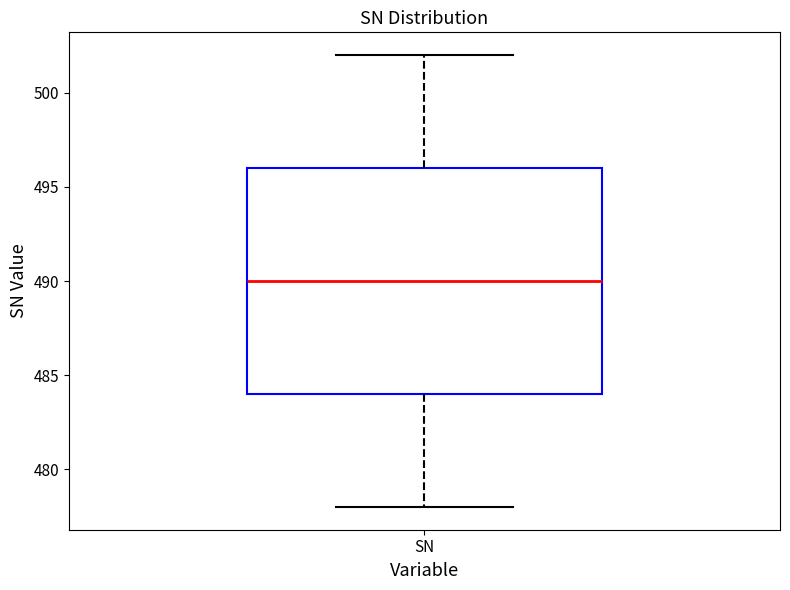

Transcribe this box plot: give where the median line is, the range the box spans, and where the two whiskers end, as read against the y-axis. The values are not printed on the chart, so give them approximately, as read against the axis.

median 490, box 484 to 496, whiskers 478 to 502